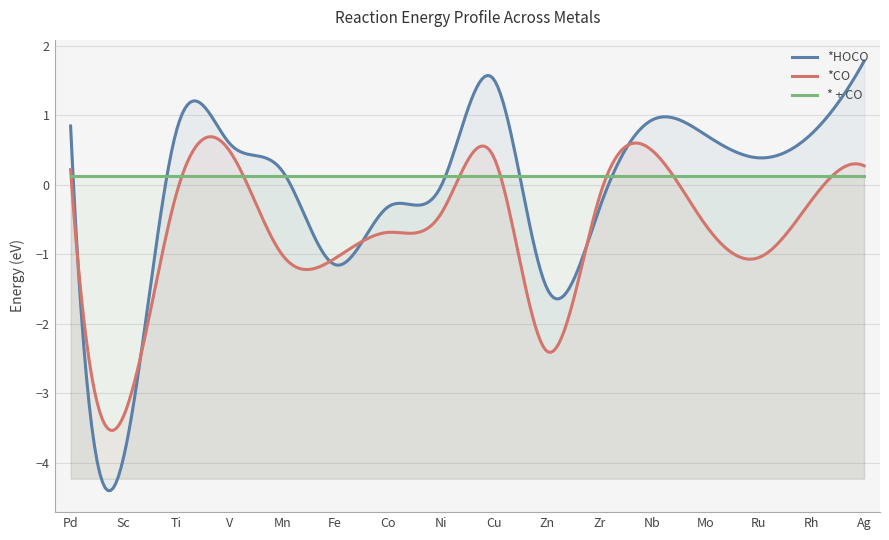

Is the value of *HOCO at Zr greater than the value of *CO at Fe?

Yes